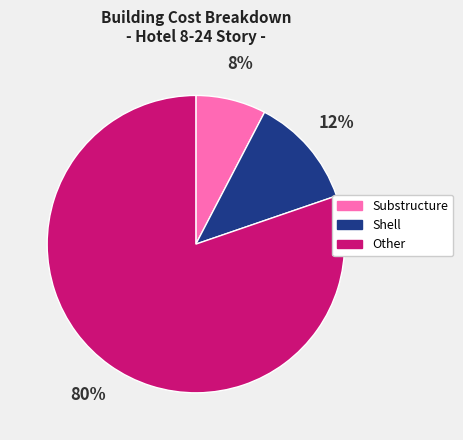

Is there a majority slice in this chart?

Yes